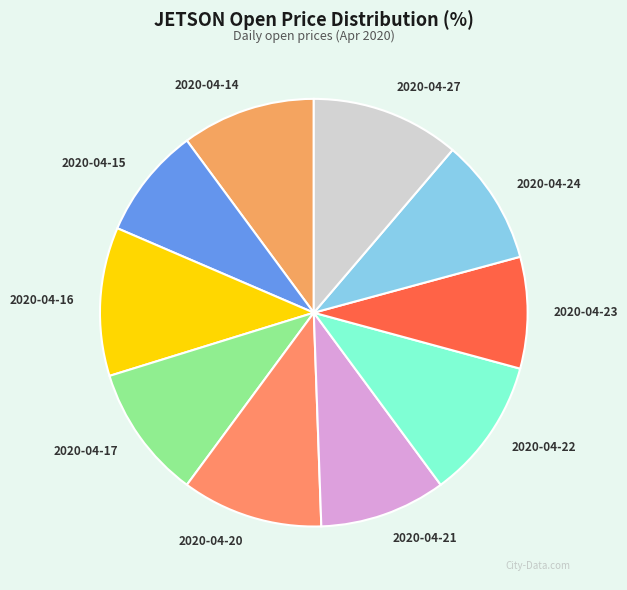

Count the number of slices in the pie.

10